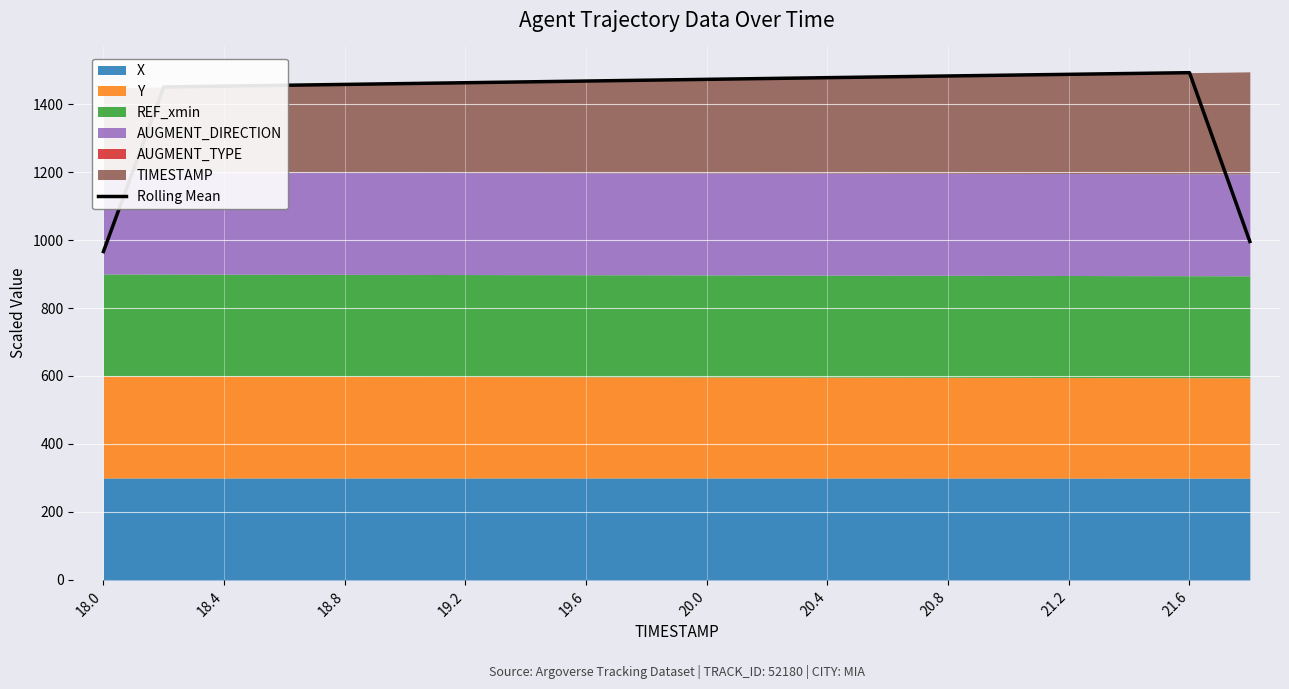

Is it true that the value at 19 is 475.8?

False